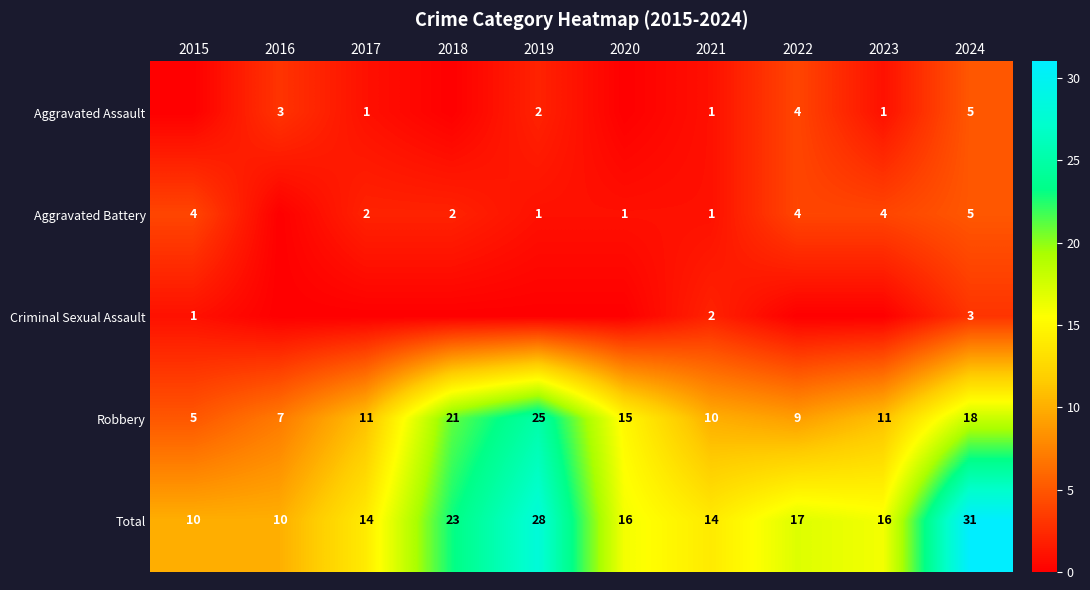

The value of Robbery at 2020 is 9. True or false?

False